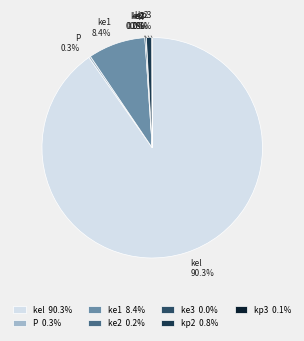

Is there any slice that represents more than half of the pie?

Yes